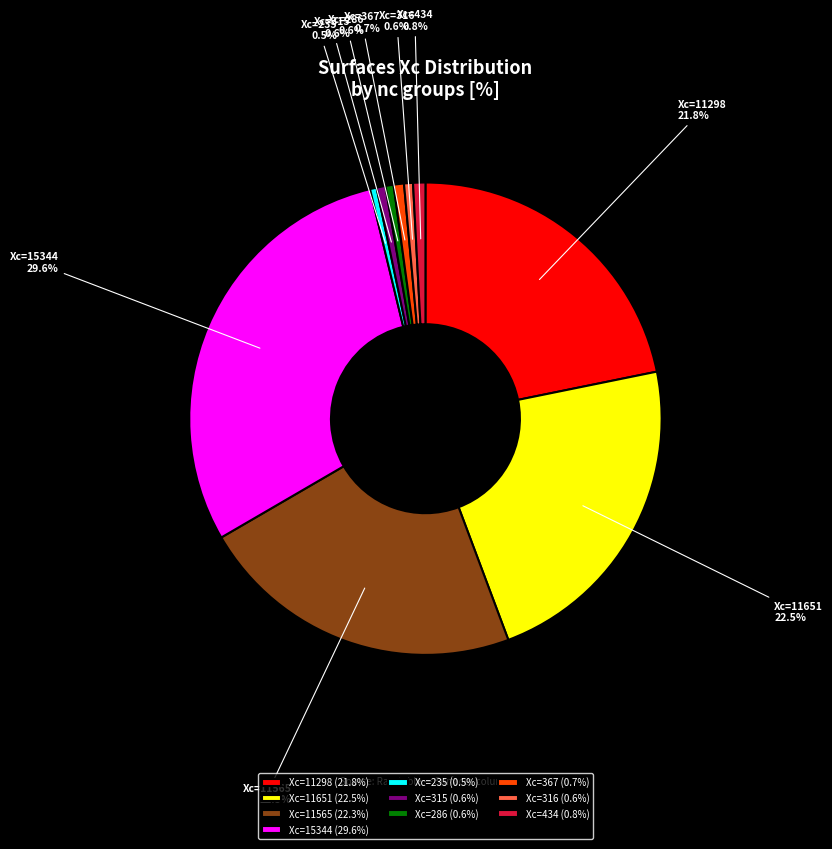

Does Xc=15344 represent more than half of the total?

No